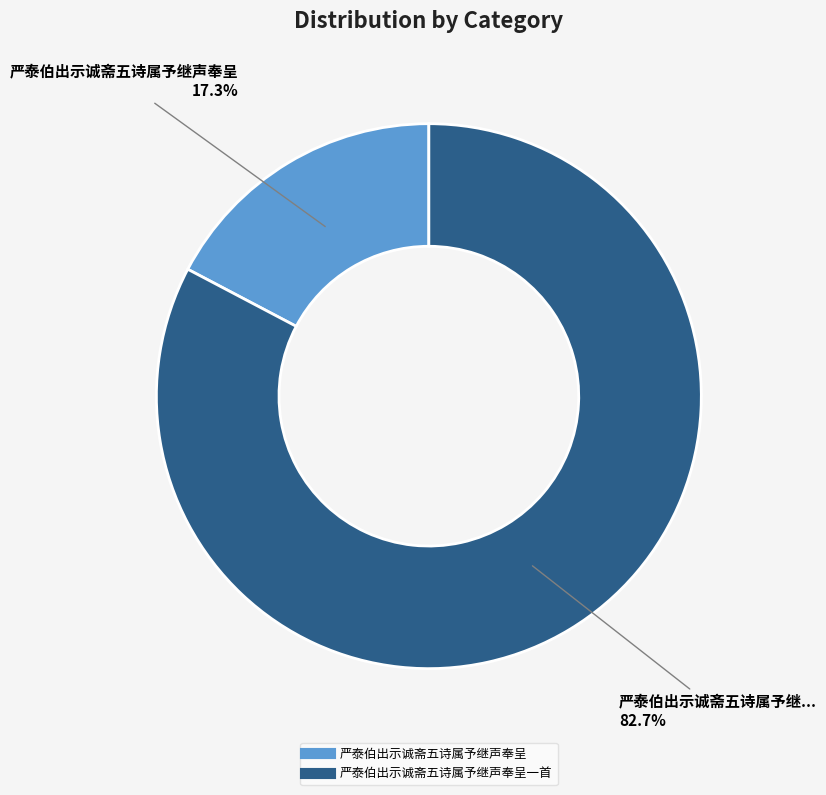

Count the number of slices in the pie.

2